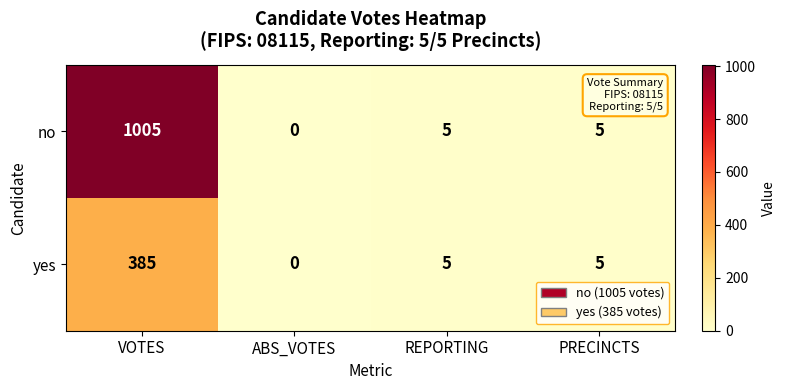

The yes series shows 8 at PRECINCTS. True or false?

False